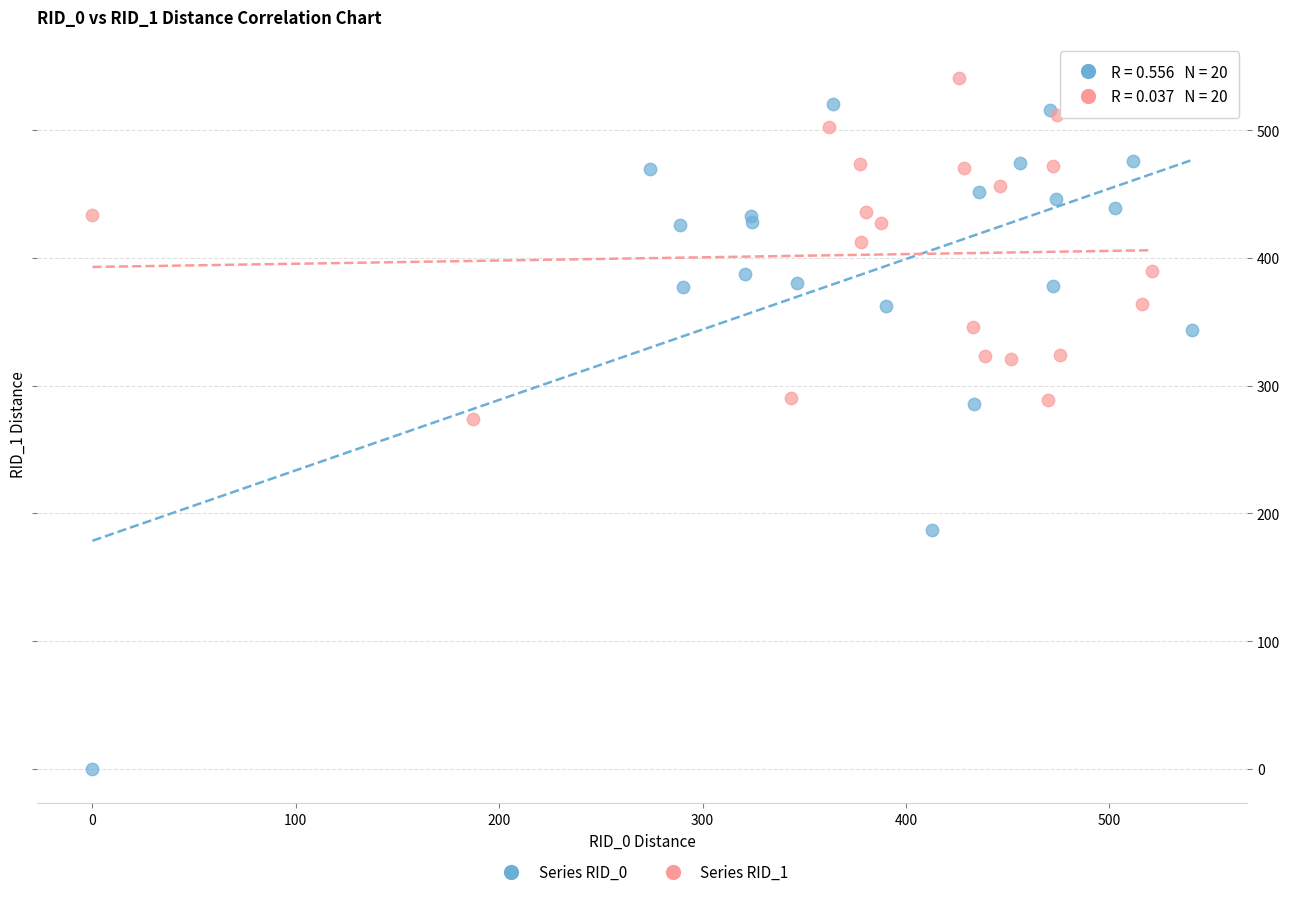

Which series has the widest spread of Y values?

Series RID_0